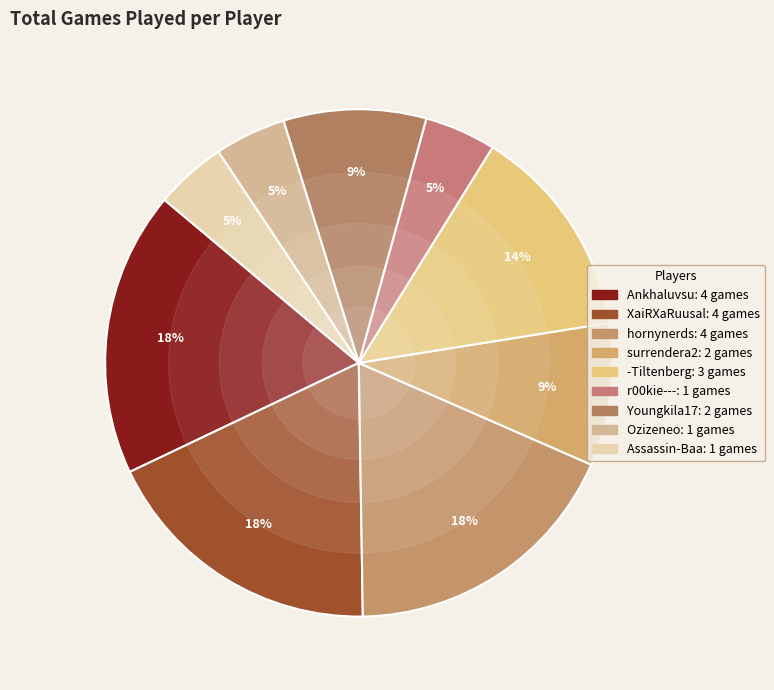

How many segments does this pie chart have?

9